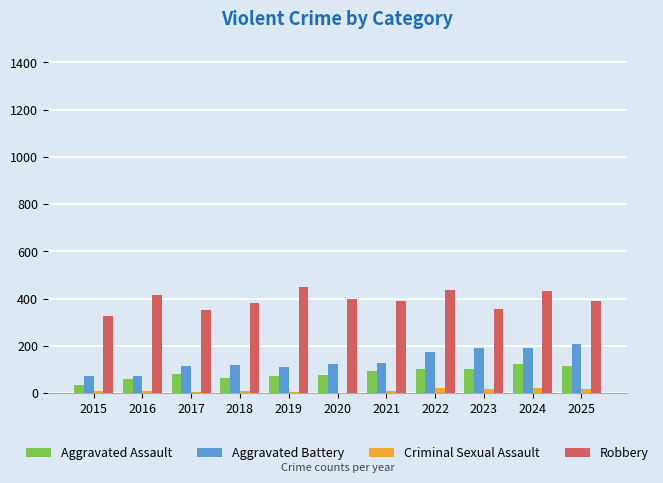

Is it true that Aggravated Assault equals 146 at 2022?

False